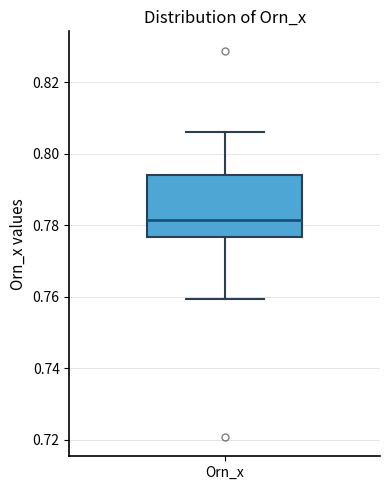

Transcribe this box plot: give where the median line is, the range the box spans, and where the two whiskers end, as read against the y-axis. The values are not printed on the chart, so give them approximately, as read against the axis.

median 0.782, box 0.776 to 0.794, whiskers 0.760 to 0.806